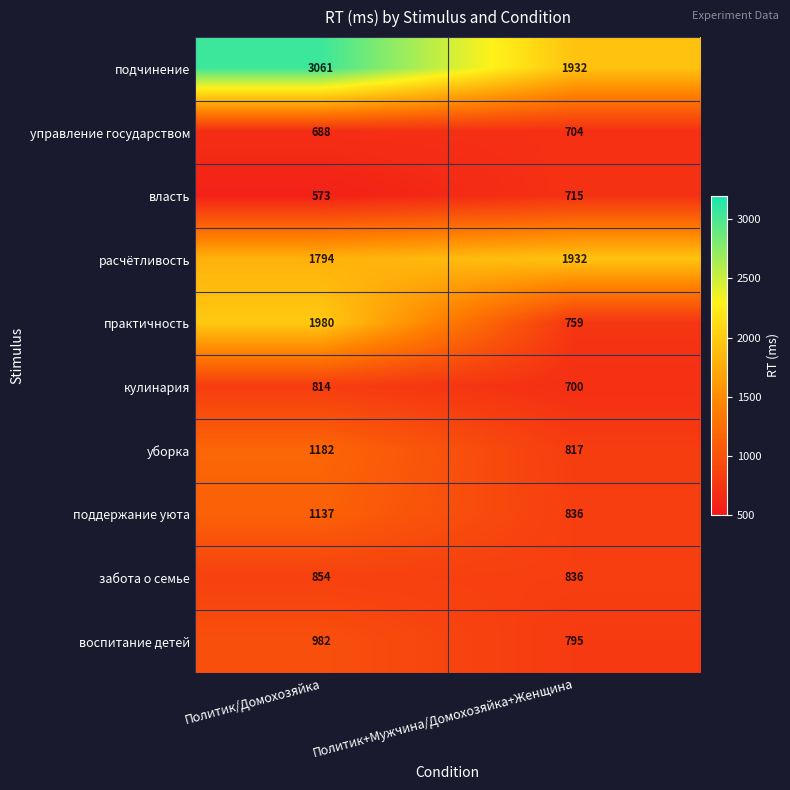

What is the sum of all поддержание уюта values?

1973